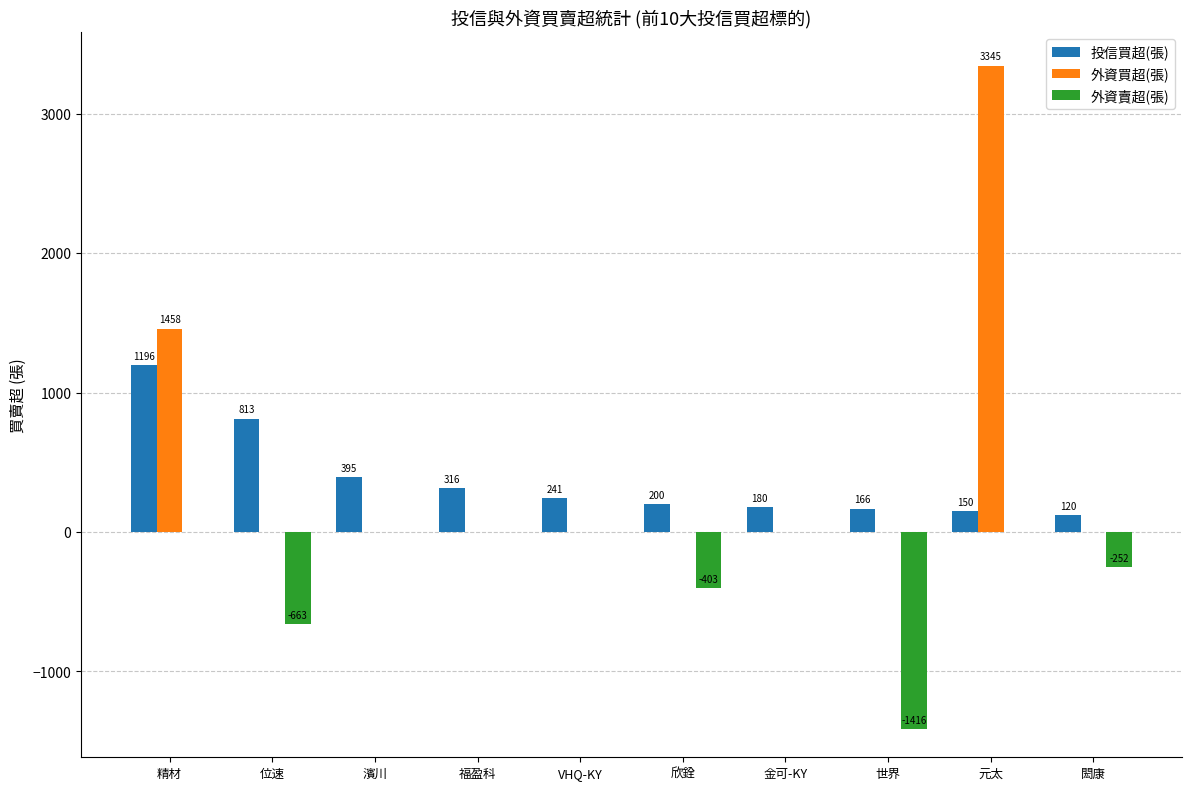

Reading left to right, what are all the values shown in this chart?

投信買超(張): 精材=1196	位速=813	濱川=395	福盈科=316	VHQ-KY=241	欣銓=200	金可-KY=180	世界=166	元太=150	閎康=120
外資買超(張): 精材=1458	位速=0	濱川=0	福盈科=0	VHQ-KY=0	欣銓=0	金可-KY=0	世界=0	元太=3345	閎康=0
外資賣超(張): 精材=0	位速=-663	濱川=0	福盈科=0	VHQ-KY=0	欣銓=-403	金可-KY=0	世界=-1416	元太=0	閎康=-252